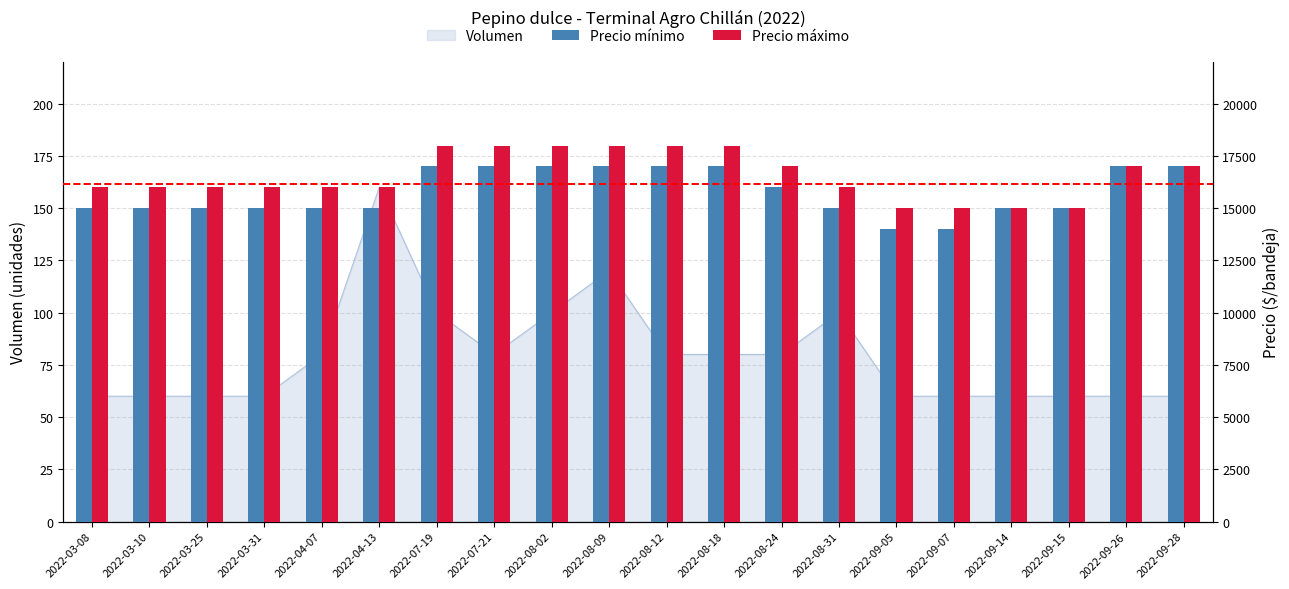

How many data points does each series have?

20